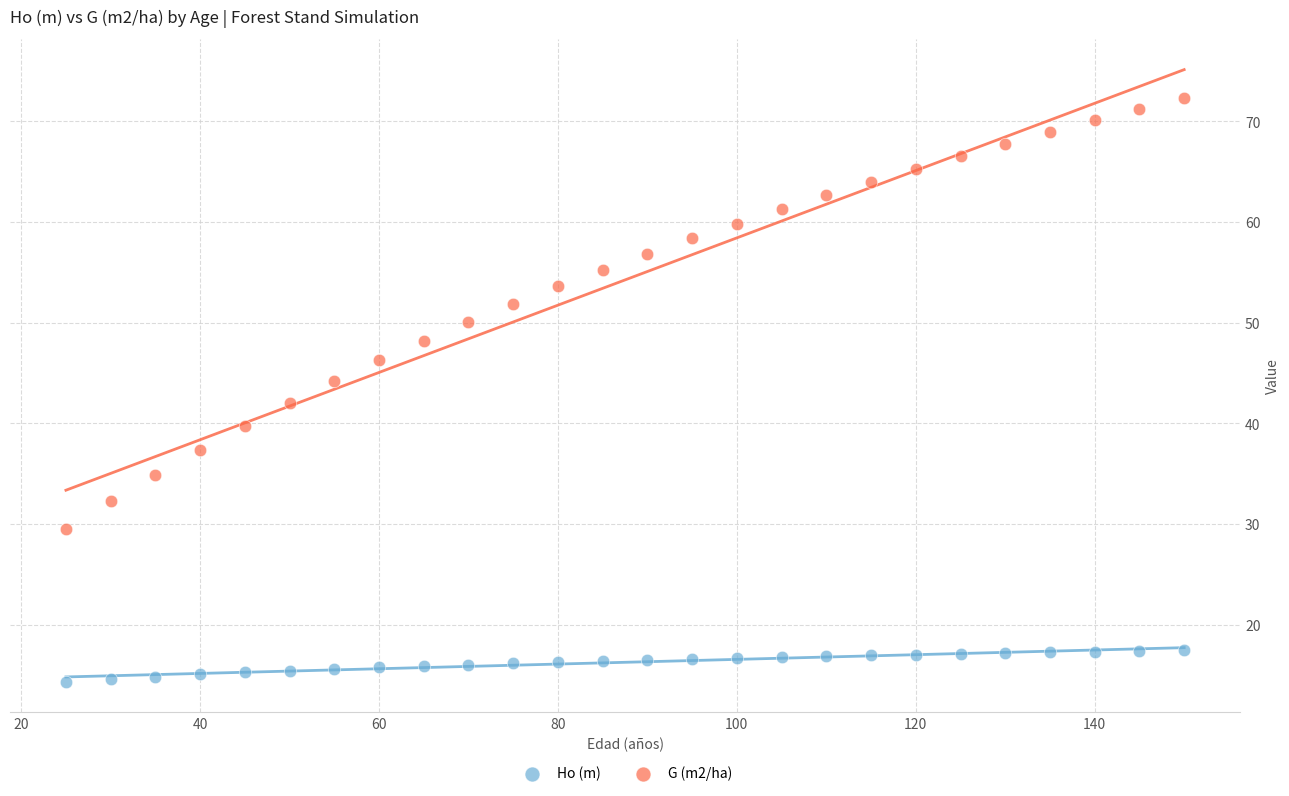

Which series contains the highest Y value?

G (m2/ha)